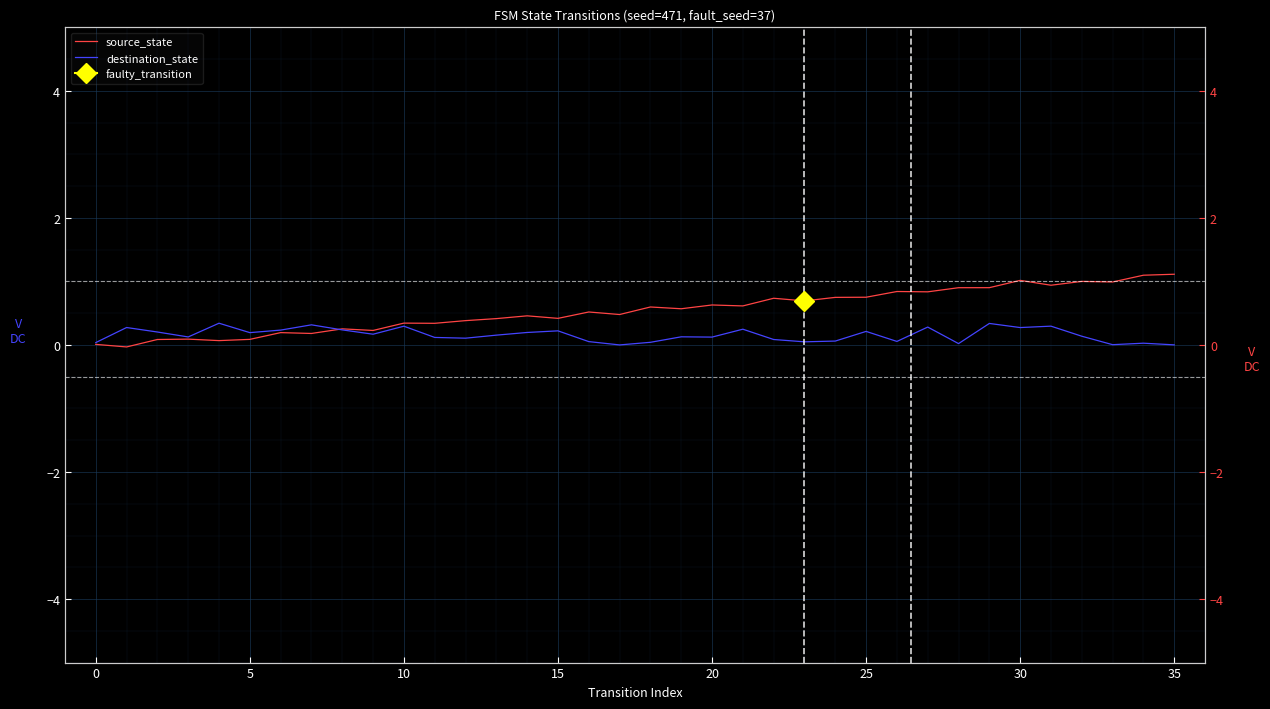

What is the spread (max minus min) of values at 33?

1.0